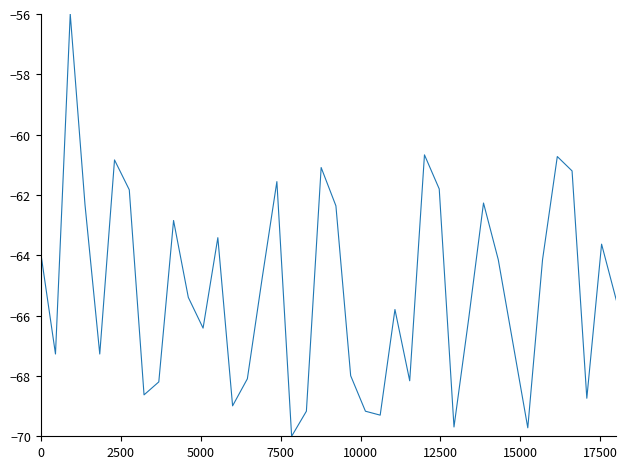

What is the smallest value displayed?

-70.0